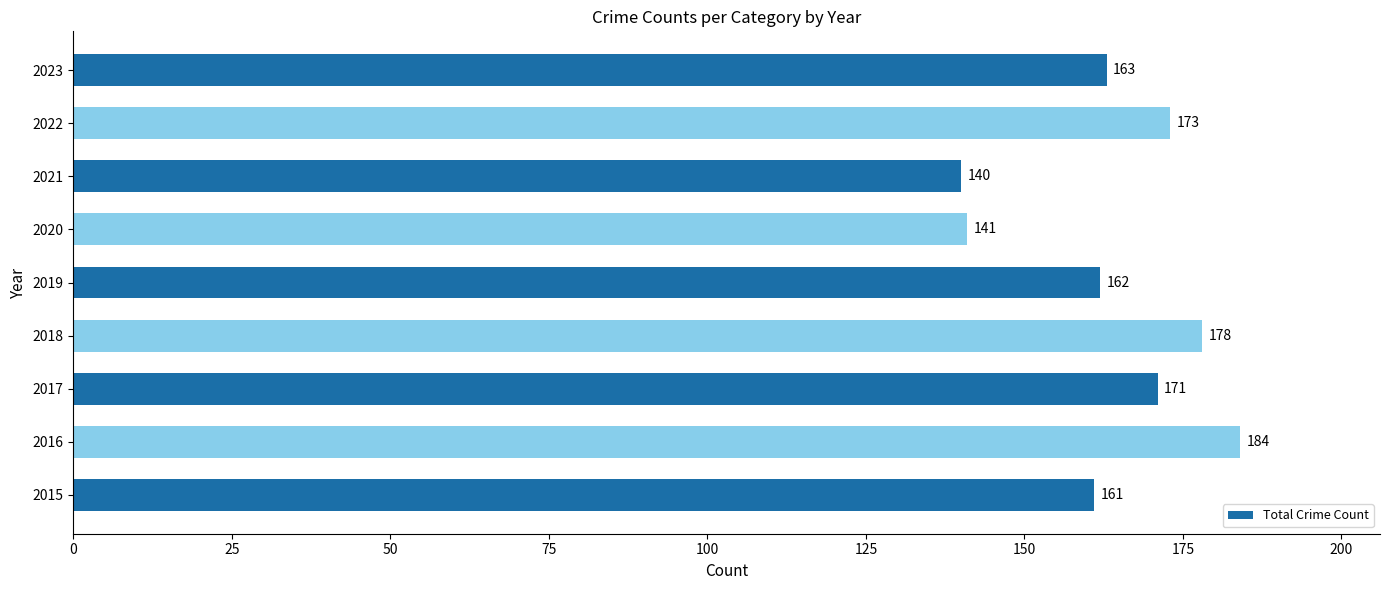

Does the chart contain stacked bars?

No